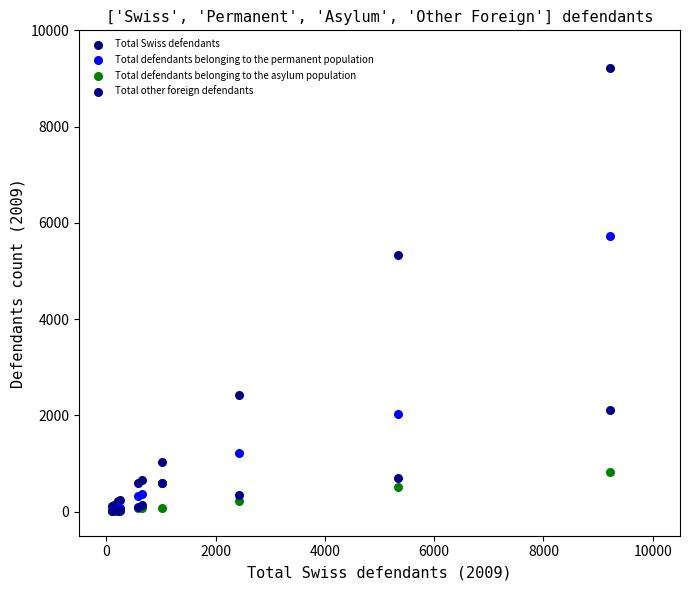

In the Total Swiss defendants series, what Y value is closest to 4659?

5341